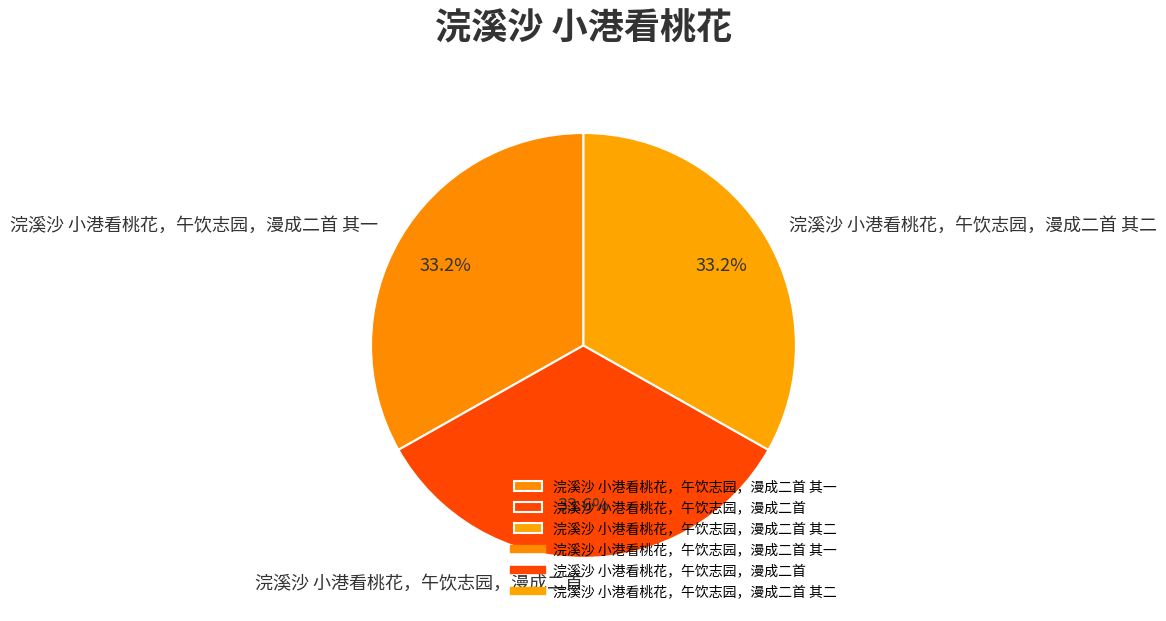

To the nearest percent, what portion does 浣溪沙 小港看桃花，午饮志园，漫成二首 其二 represent?

33%